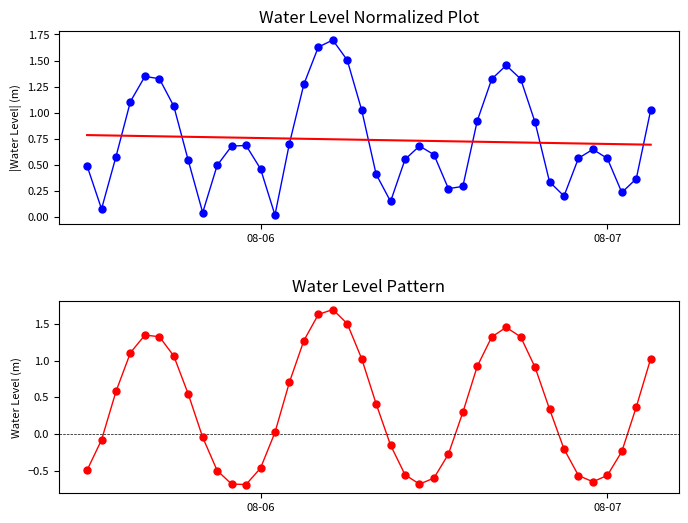

At how many categories does at least one series exceed 0?

40